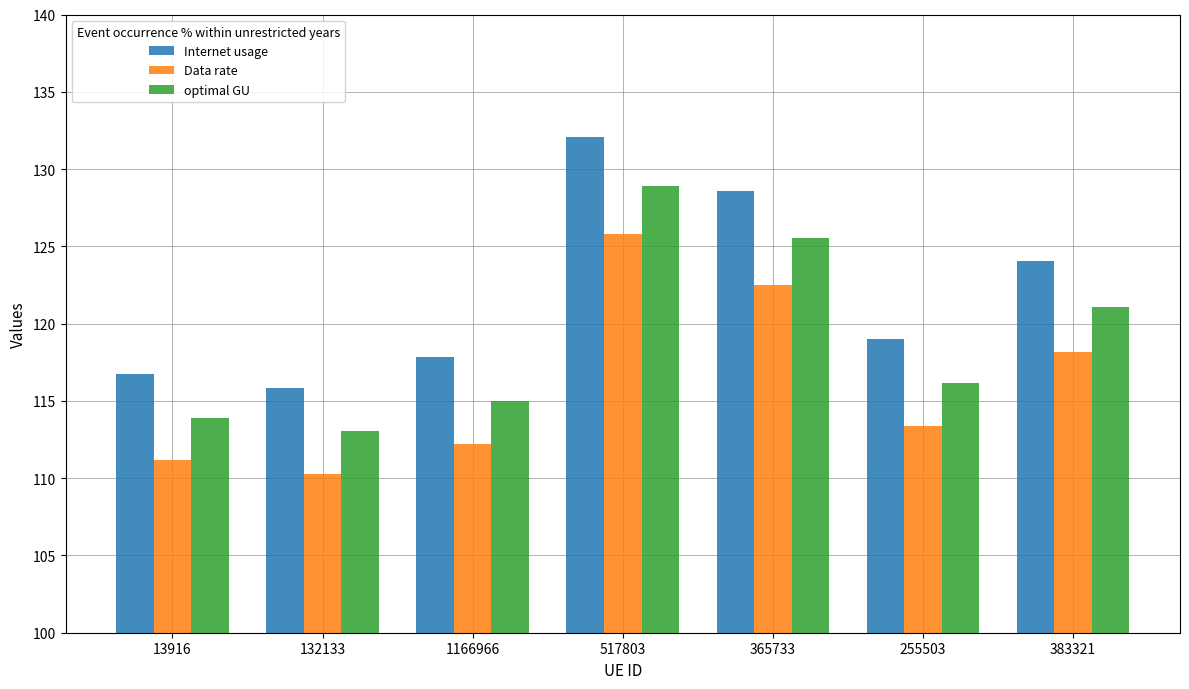

What position from the right is 1166966?

5